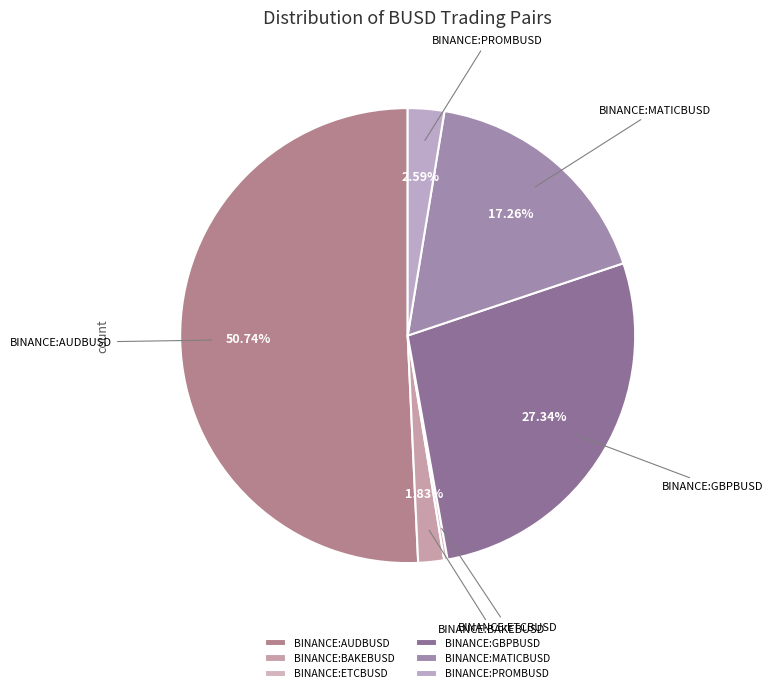

Does BINANCE:AUDBUSD account for over 50% of the chart?

Yes